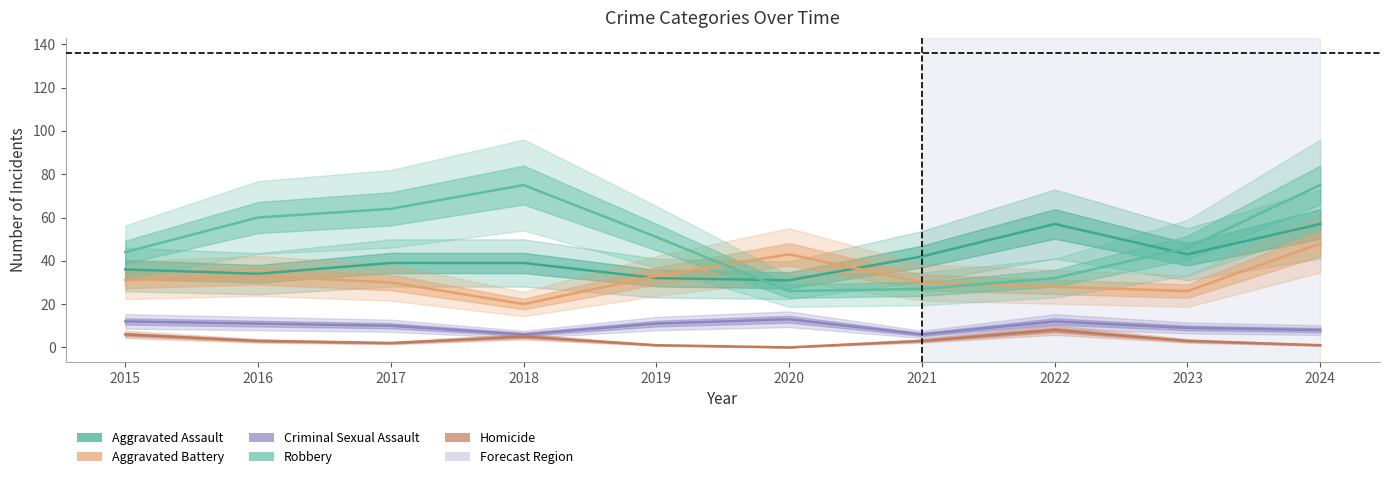

The Criminal Sexual Assault series shows 22 at 2020. True or false?

False